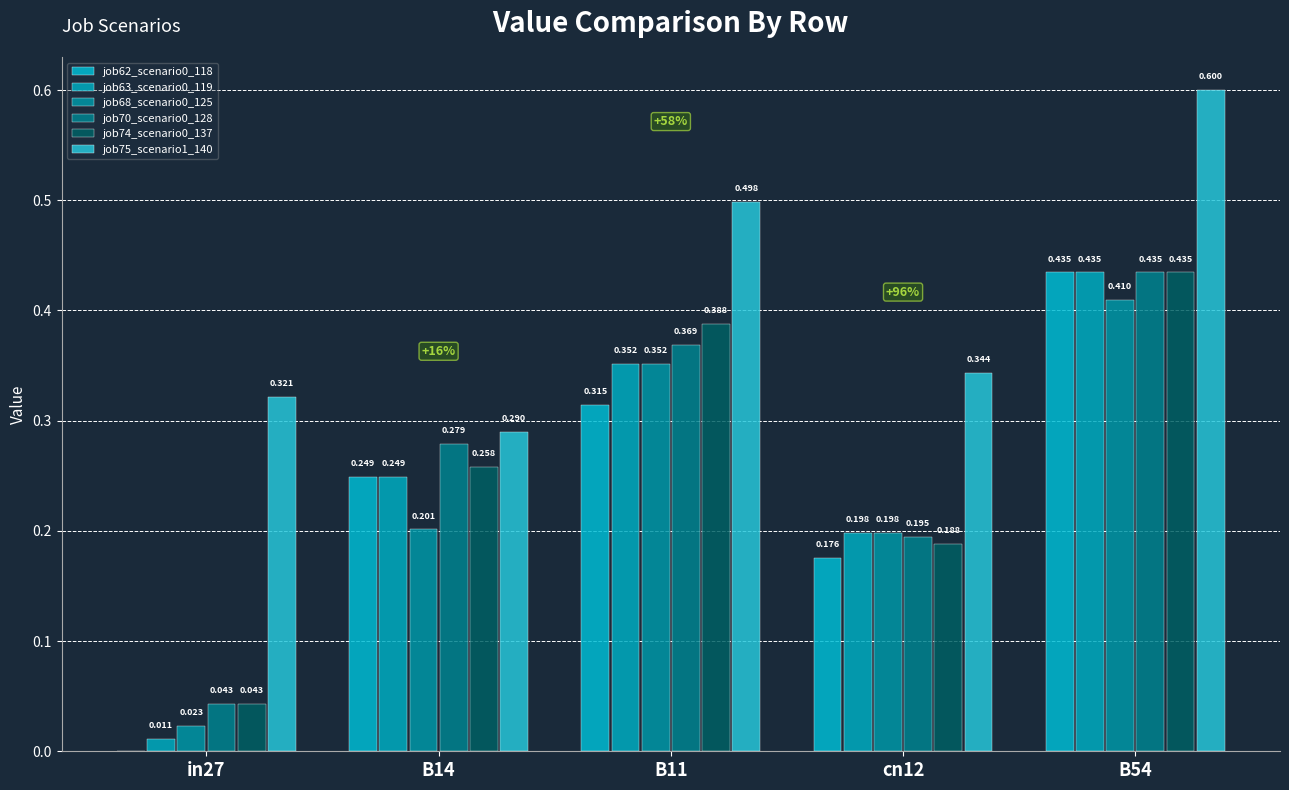

What is the spread (max minus min) of values at B54?

0.2